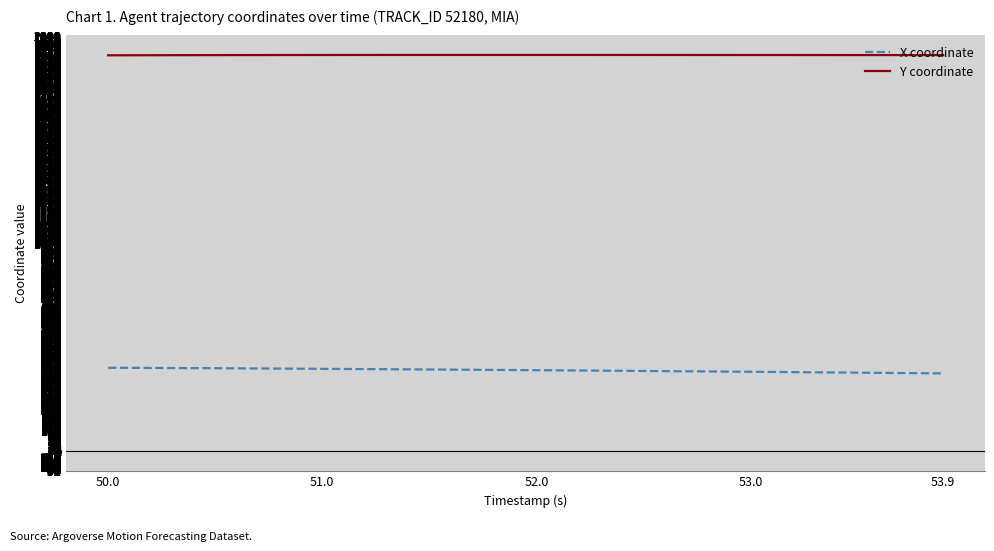

What is the greatest value displayed?

1906.0